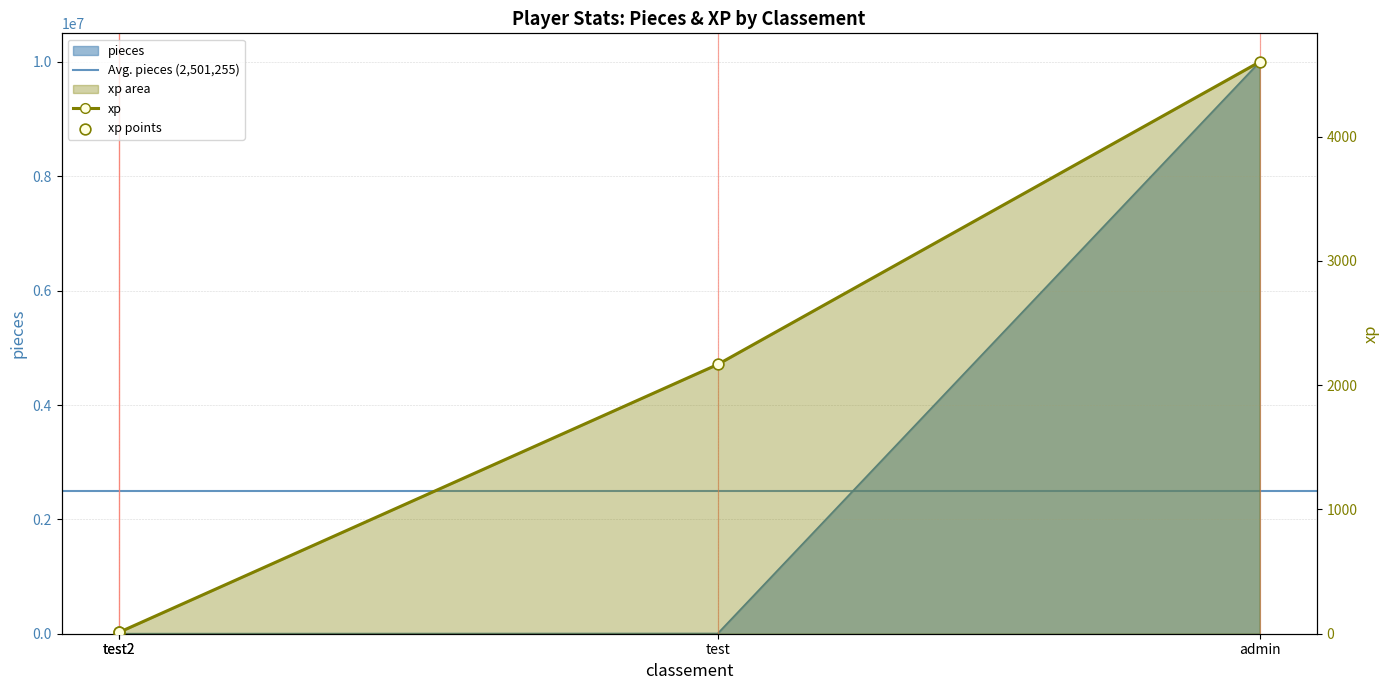

At which category is the sum across all series the highest?

admin